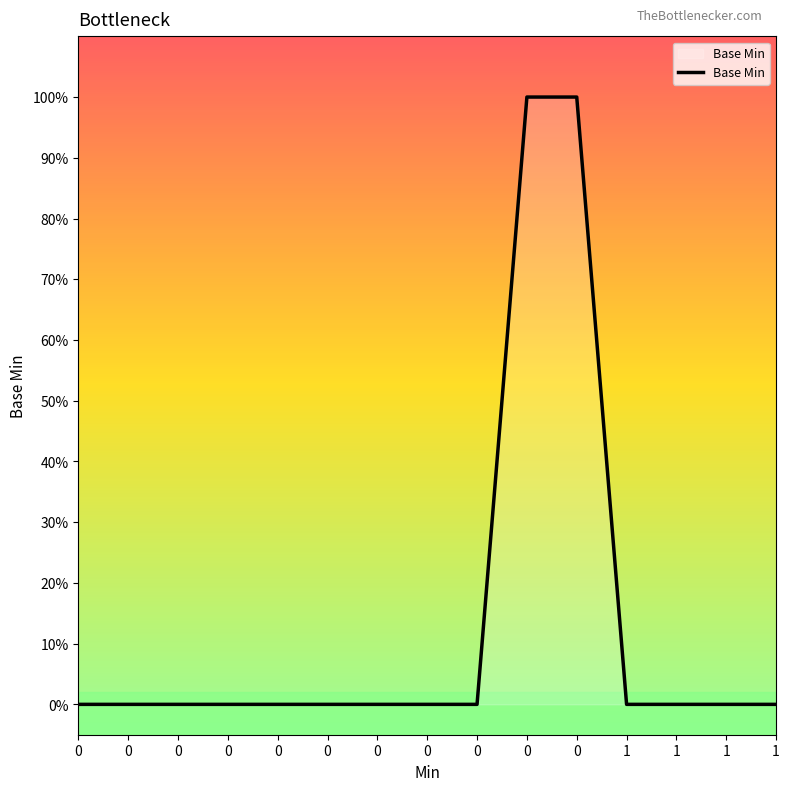

The chart shows a value of 0 at 0. True or false?

True